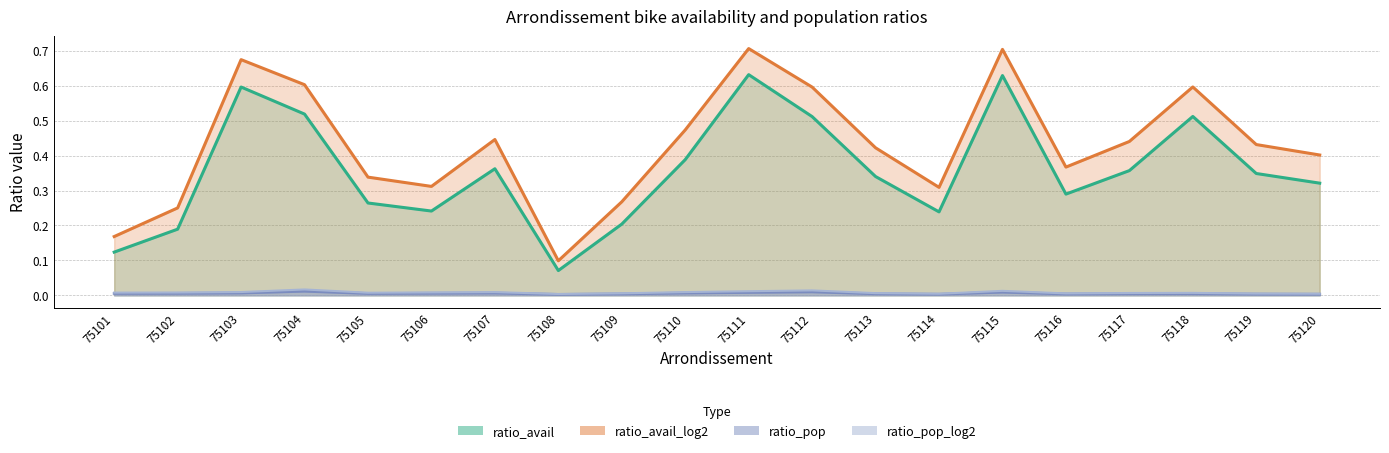

True or false: ratio_pop and ratio_avail cross at least once.

False